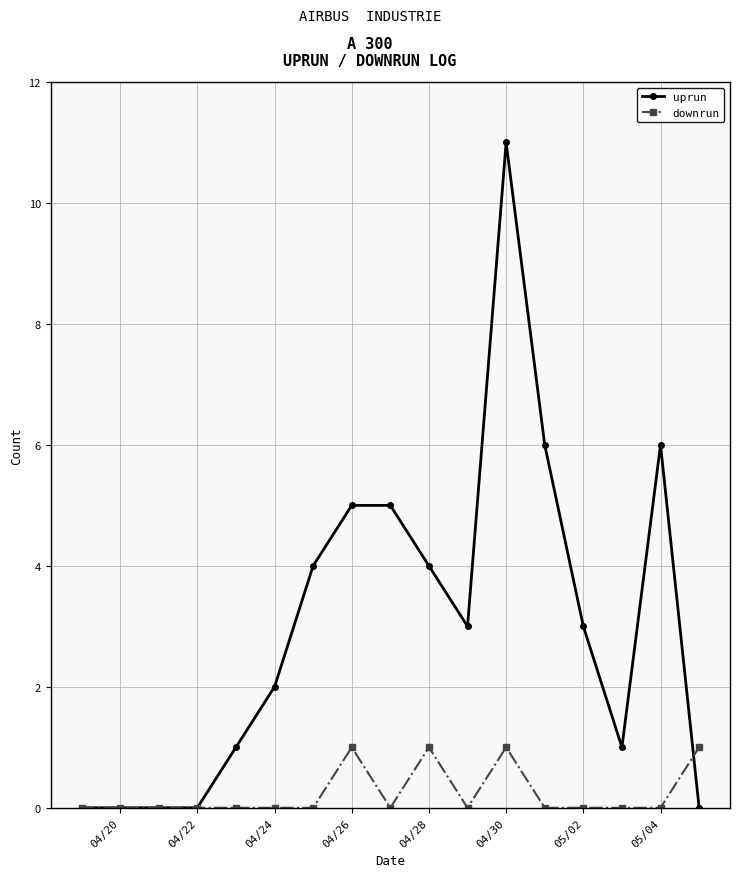

Which series has the largest total across all categories?

uprun